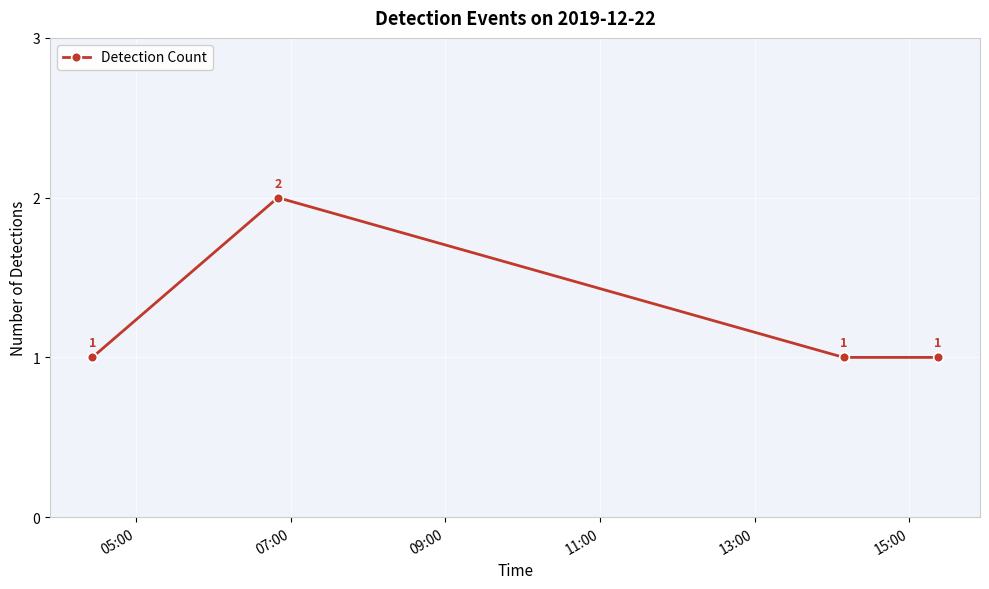

What is the difference between the maximum and second lowest values?

1